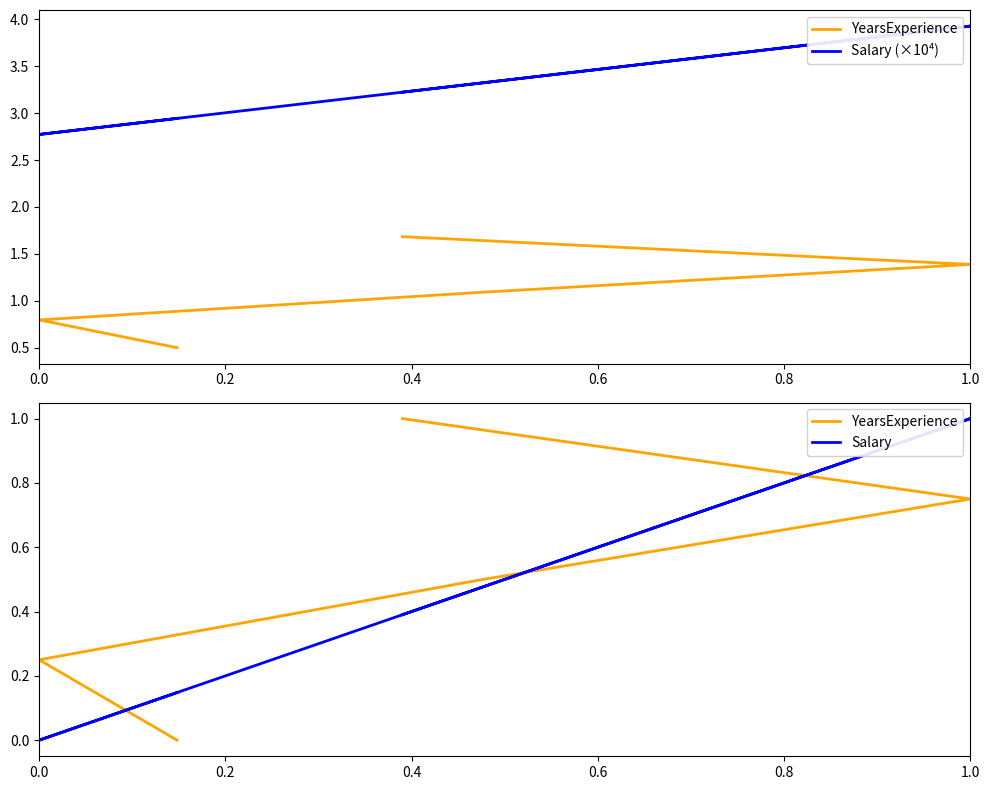

Which series has the largest total across all categories?

Salary (×10⁴)